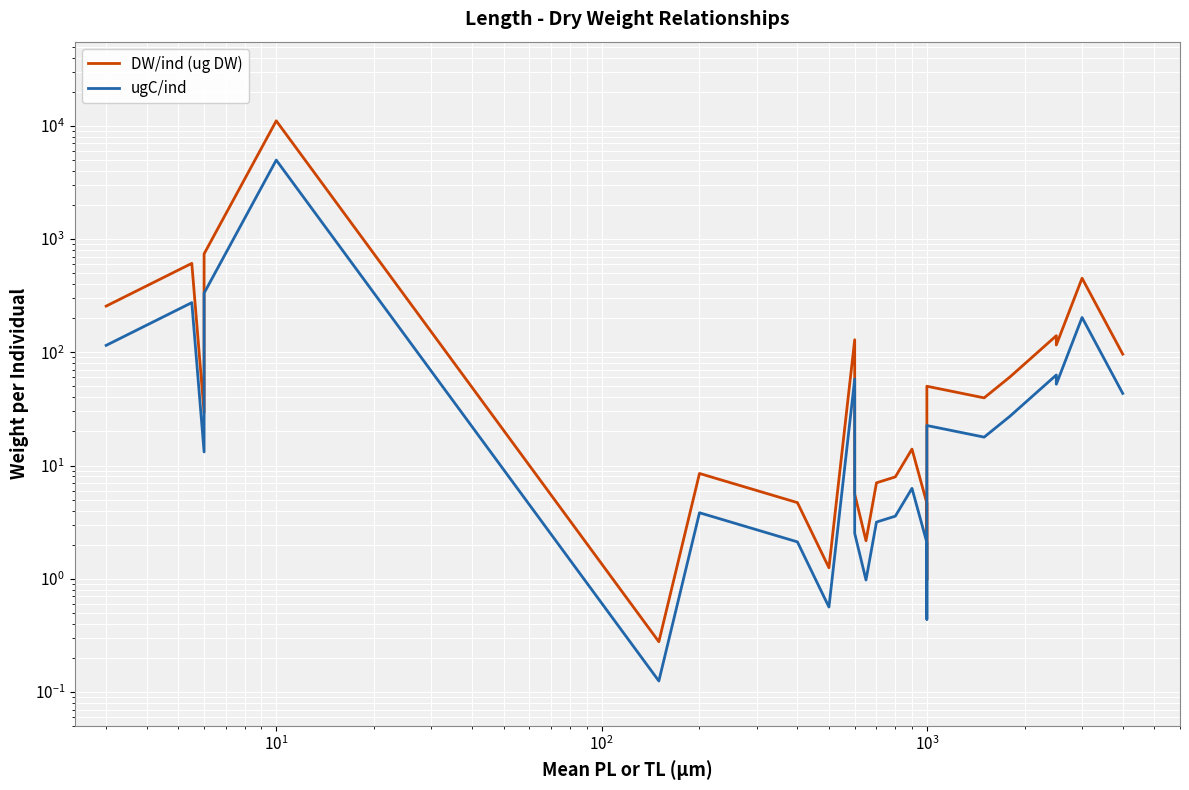

Count the number of data series in this chart.

2